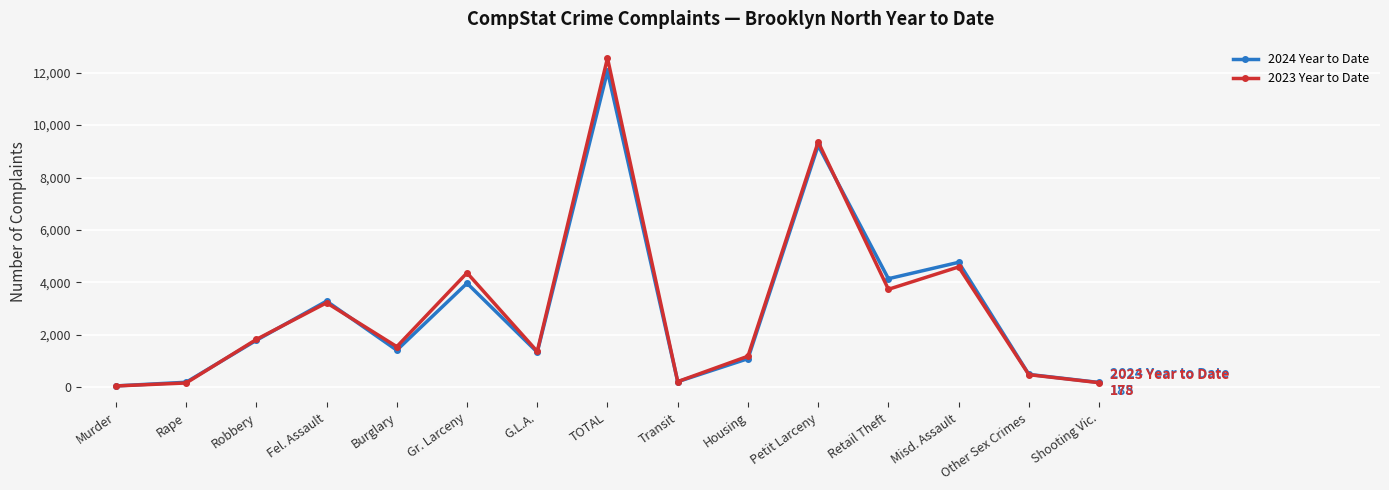

At which label is 2024 Year to Date closest to 6053?

Misd. Assault